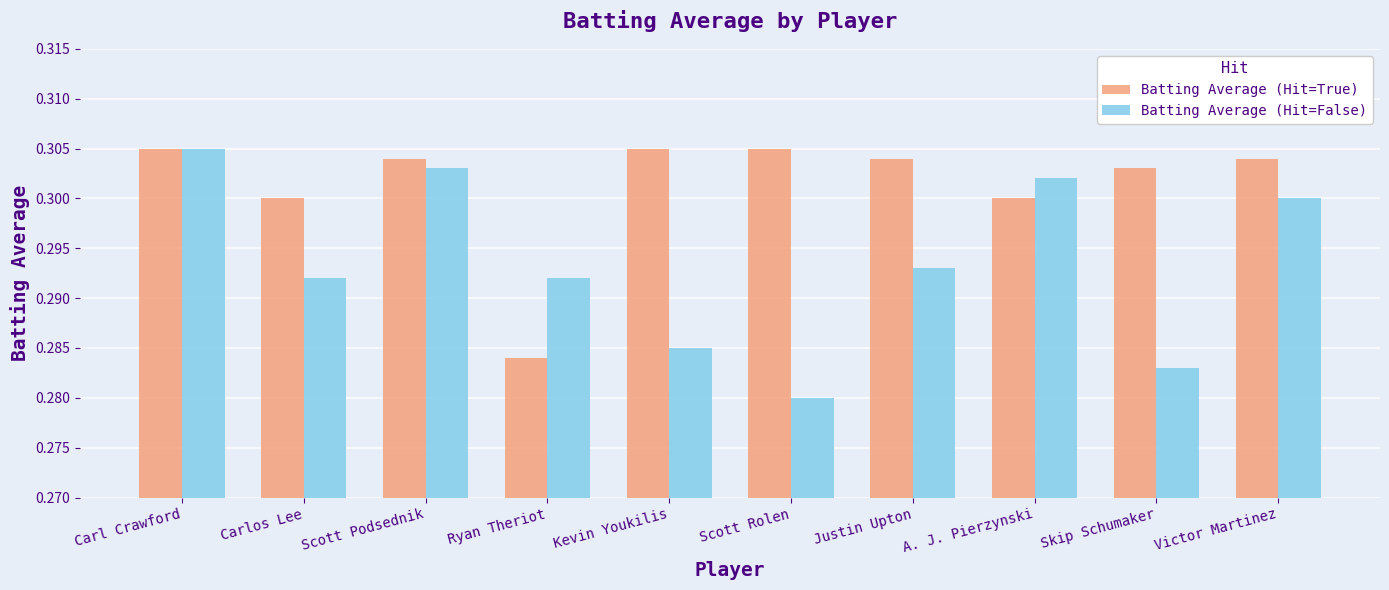

How many bars are there in total?

20